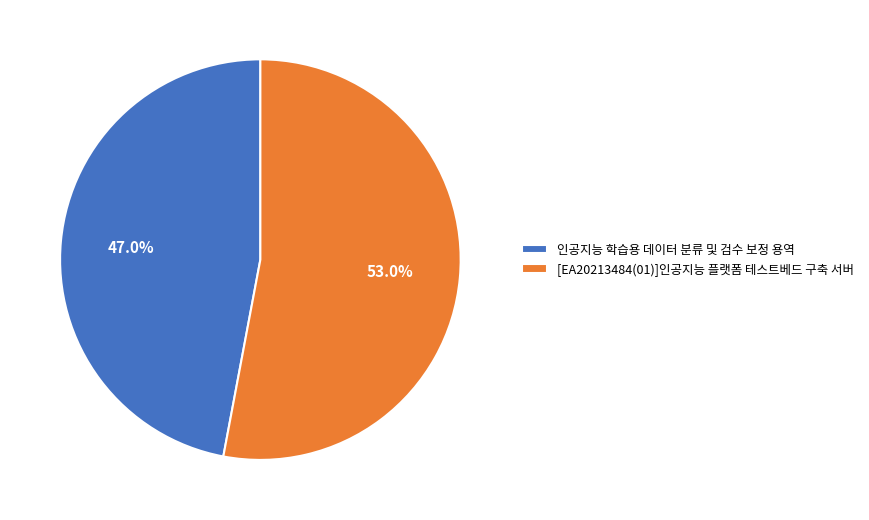

To the nearest percent, what portion does 인공지능 학습용 데이터 분류 및 검수 보정 용역 represent?

47%